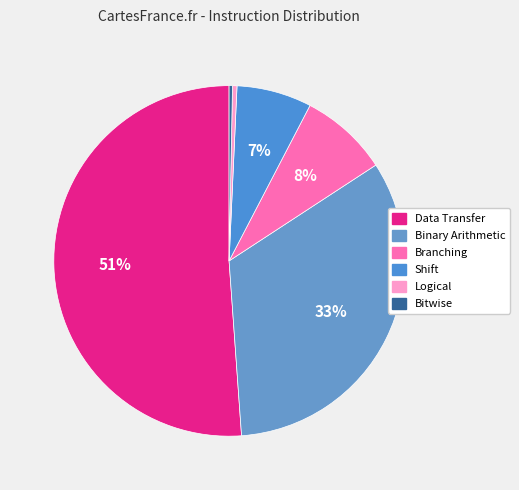

Which slice is the largest?

Data Transfer